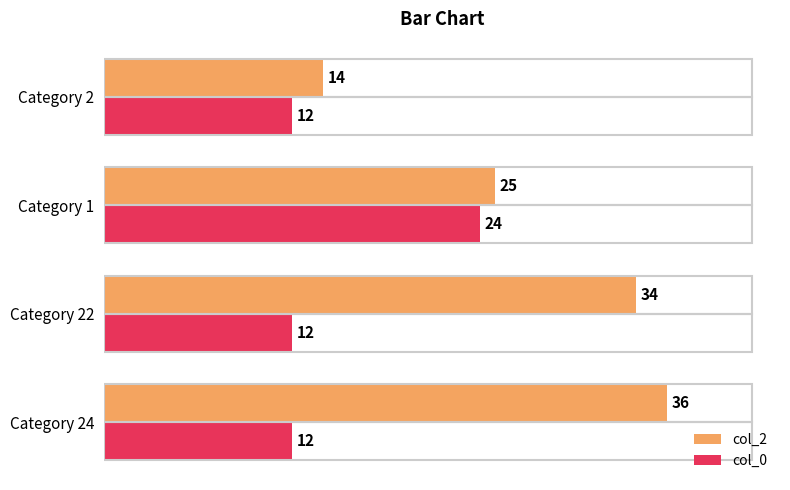

What is the value of the col_0 bar at the 3rd from the left?

24